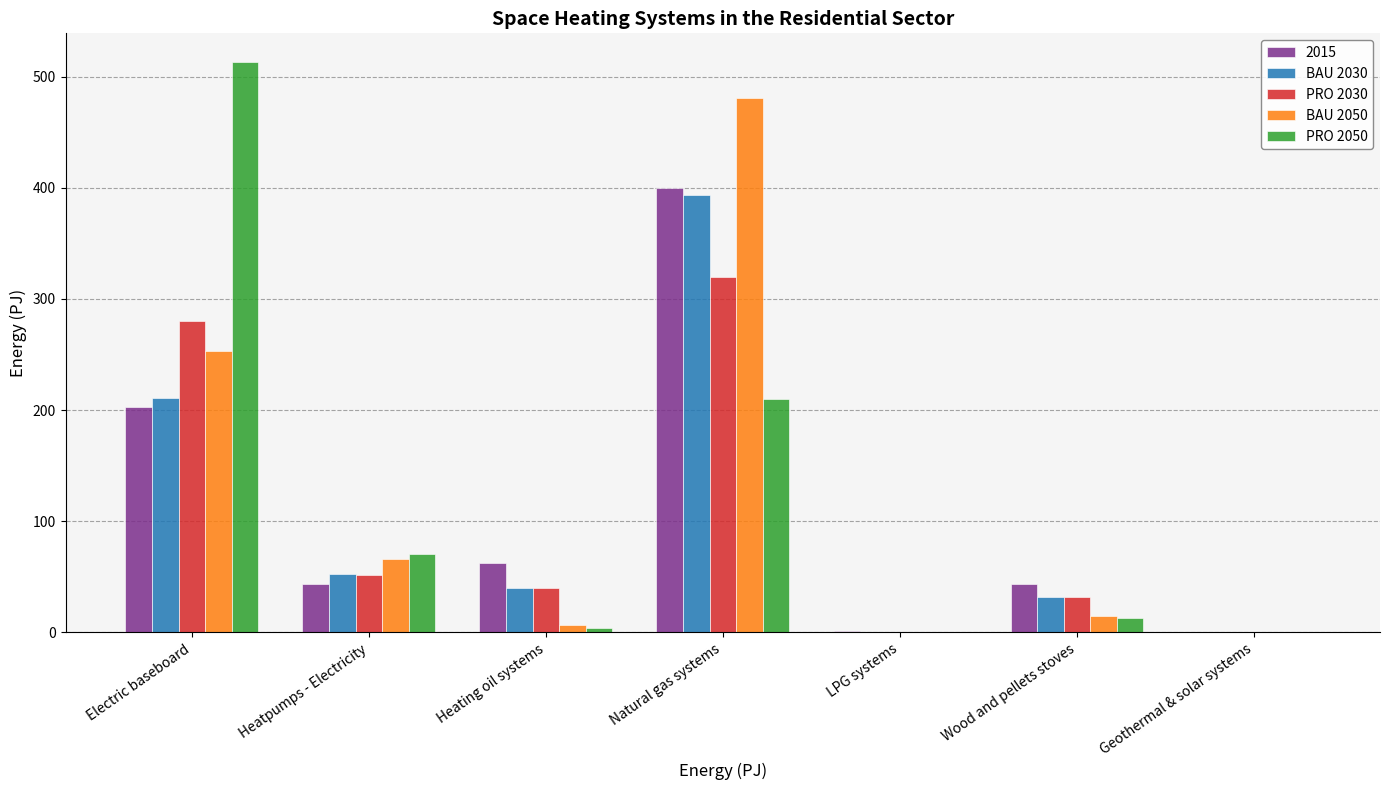

What is the total value across all series at Natural gas systems?

1803.8